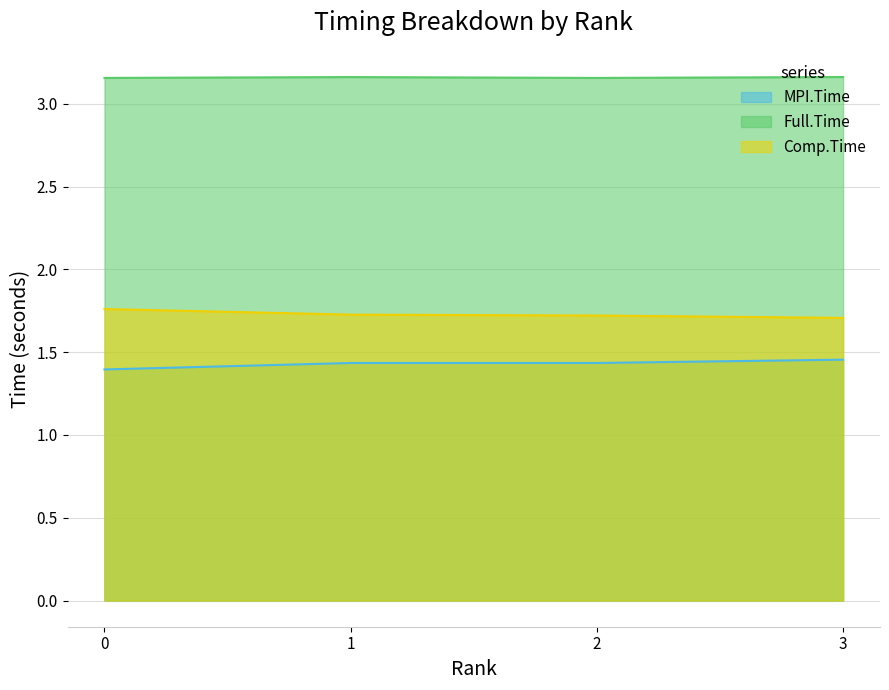

What is the smallest value displayed?

1.4